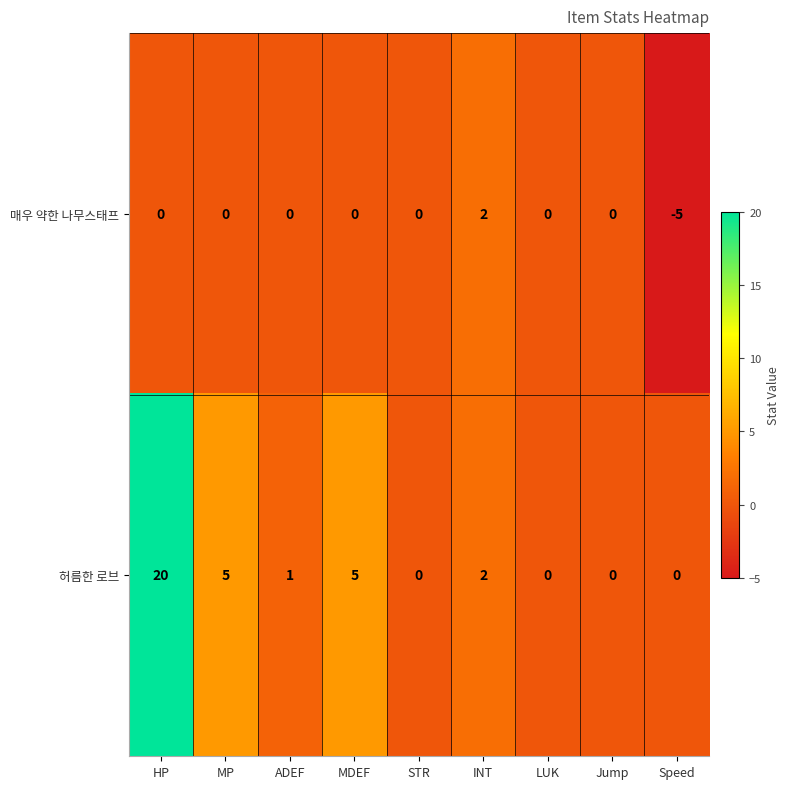

The value of 매우 약한 나무스태프 at MDEF is -3. True or false?

False